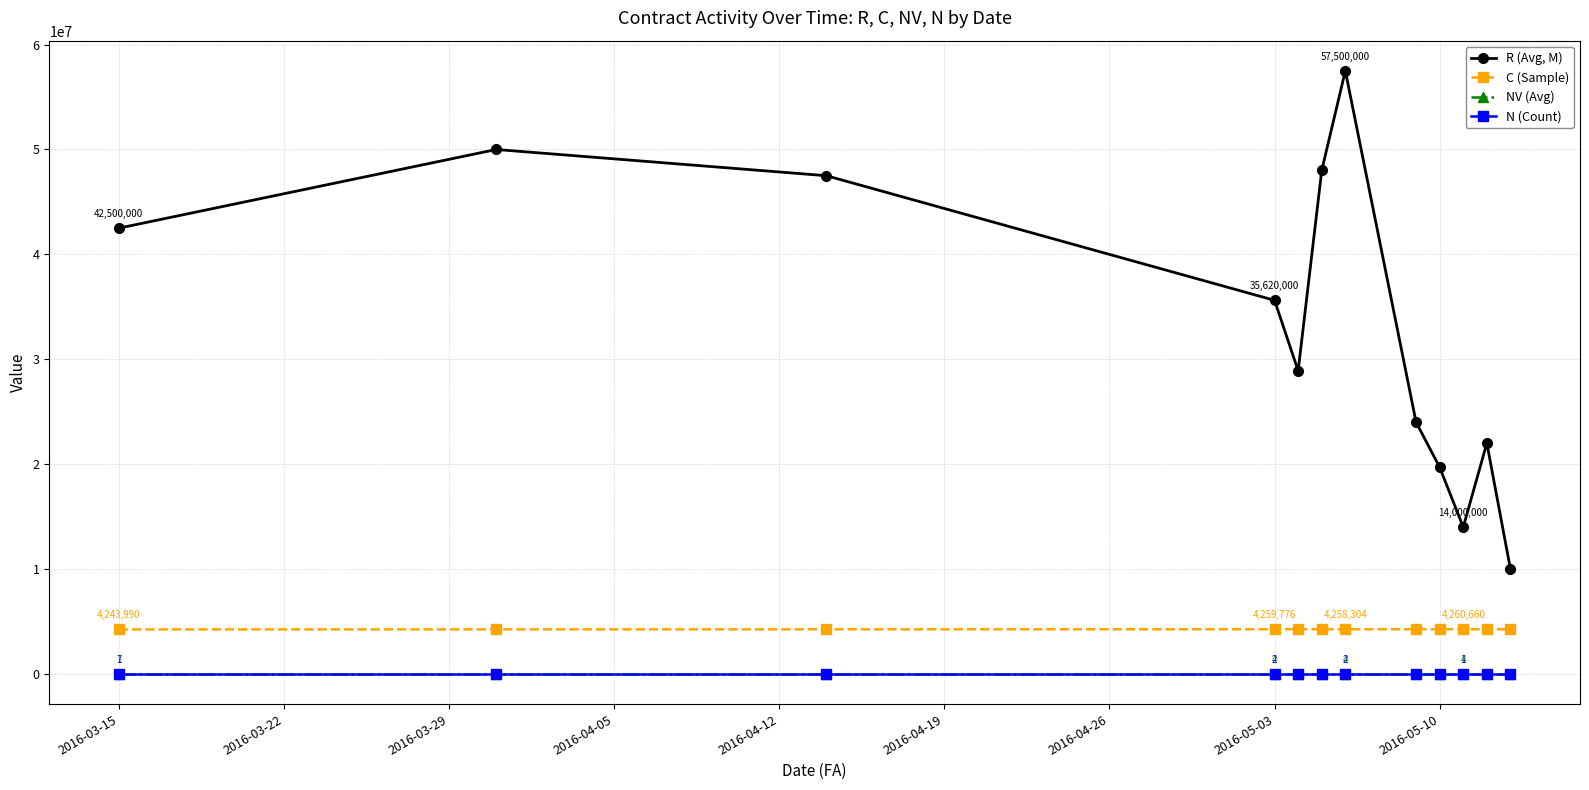

Rank the series by their maximum value, from lowest to highest.

N (Count), NV (Avg), C (Sample), R (Avg, M)